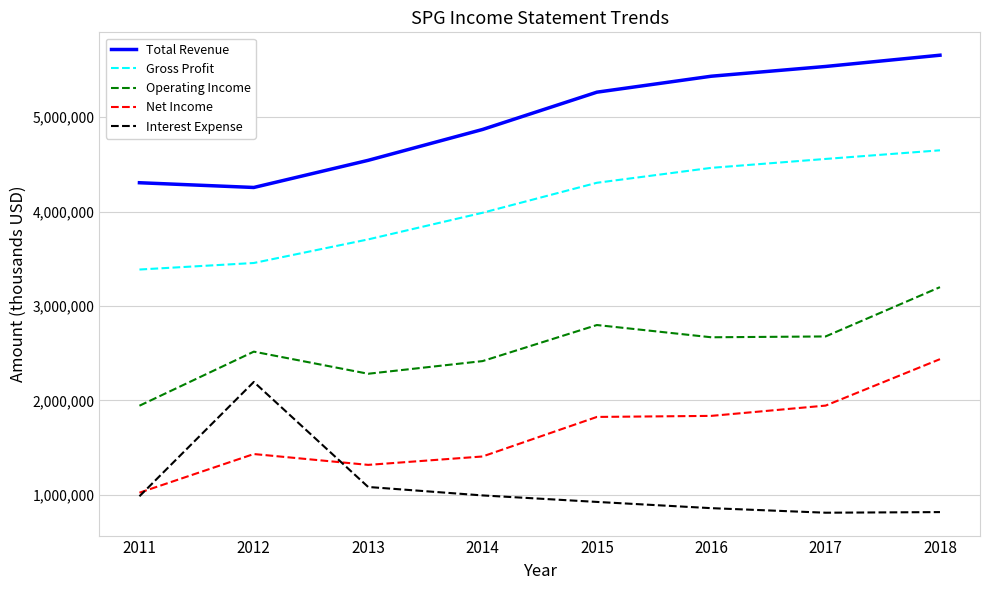

True or false: Gross Profit and Operating Income cross at least once.

False